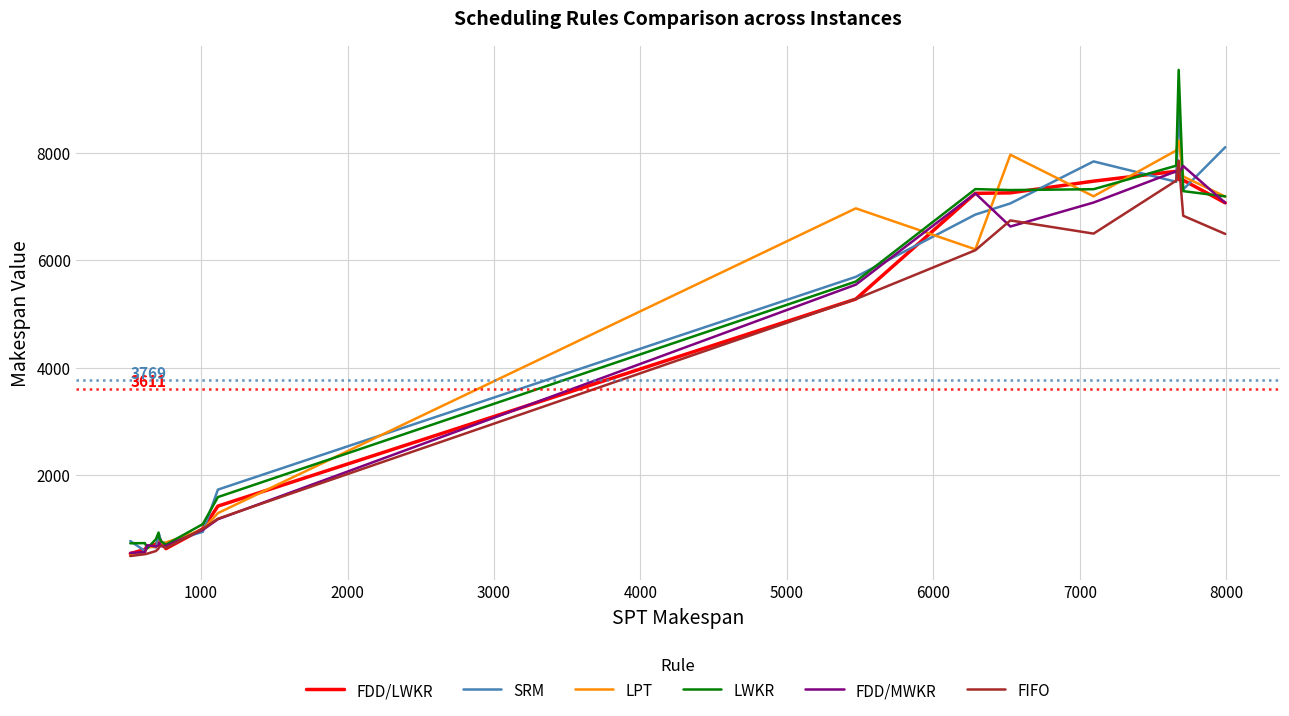

Count the number of categories in the chart.

18